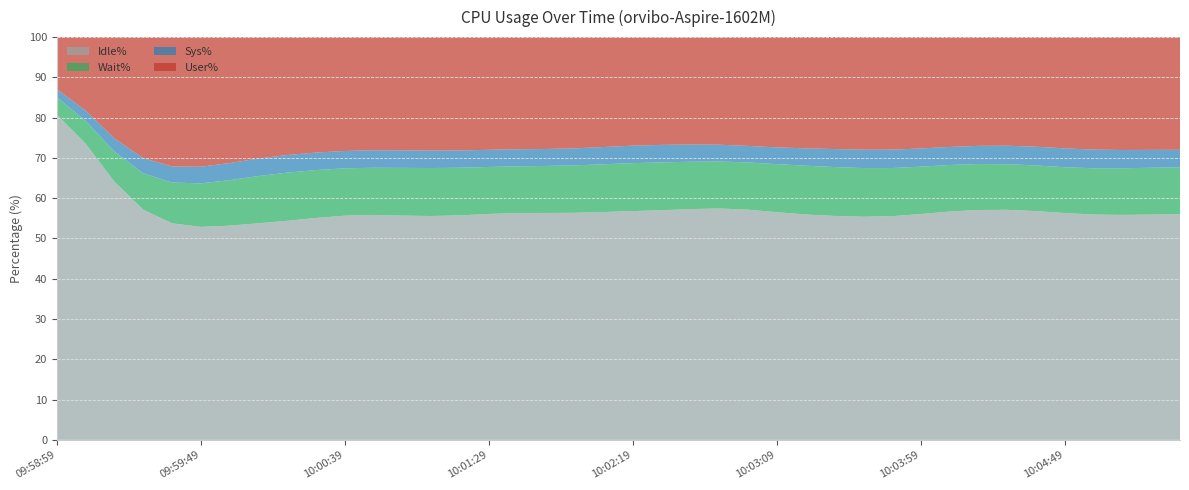

At which label does Idle% reach its peak?

09:58:59